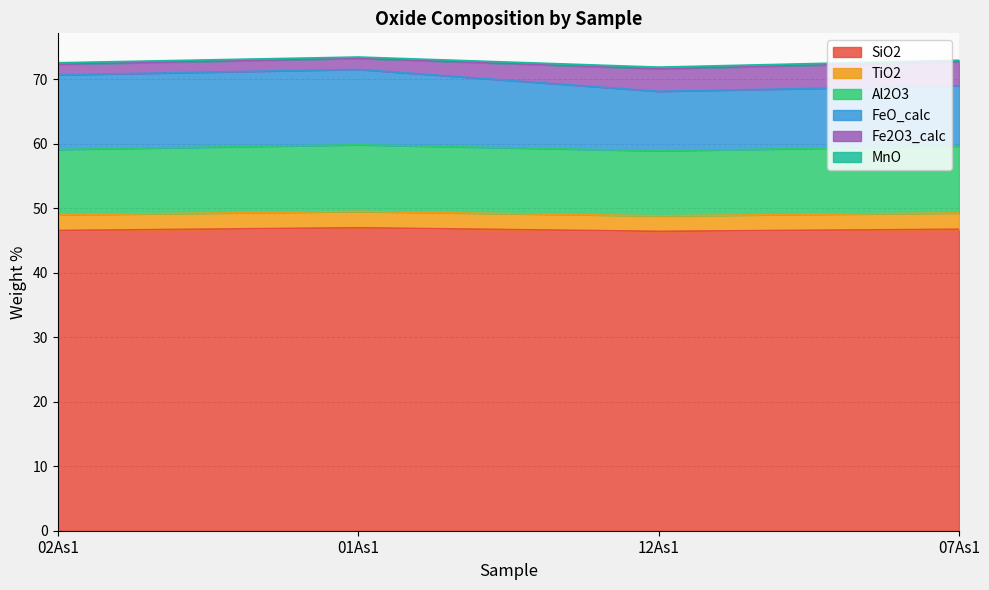

Reading right to left, extract all data points from this chart.

SiO2: 46.7	46.4	47.0	46.5
TiO2: 2.5	2.4	2.5	2.4
Al2O3: 10.4	10.1	10.3	10.1
FeO_calc: 9.4	9.2	11.7	11.6
Fe2O3_calc: 3.7	3.5	1.7	1.6
MnO: 0.2	0.3	0.2	0.2